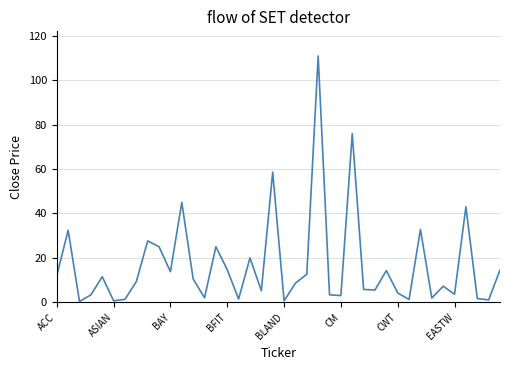

What is the greatest value displayed?

111.0